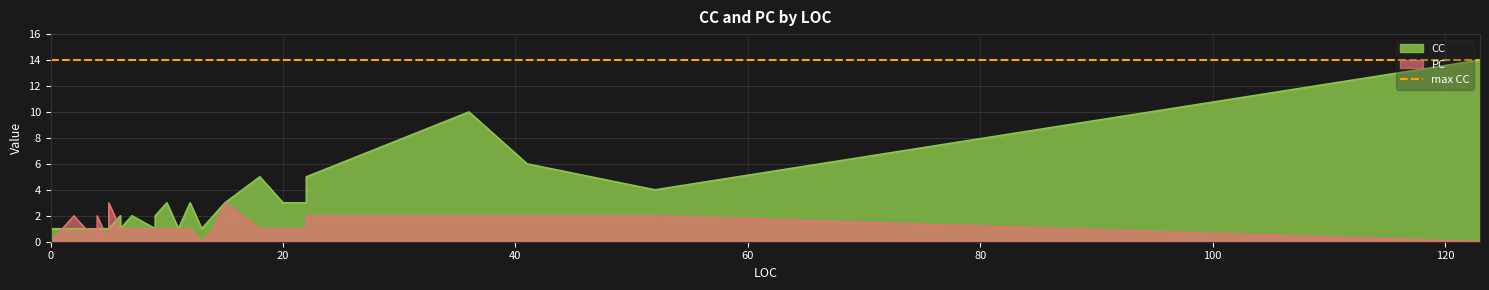

What is the label of the 29th point from the left?

13